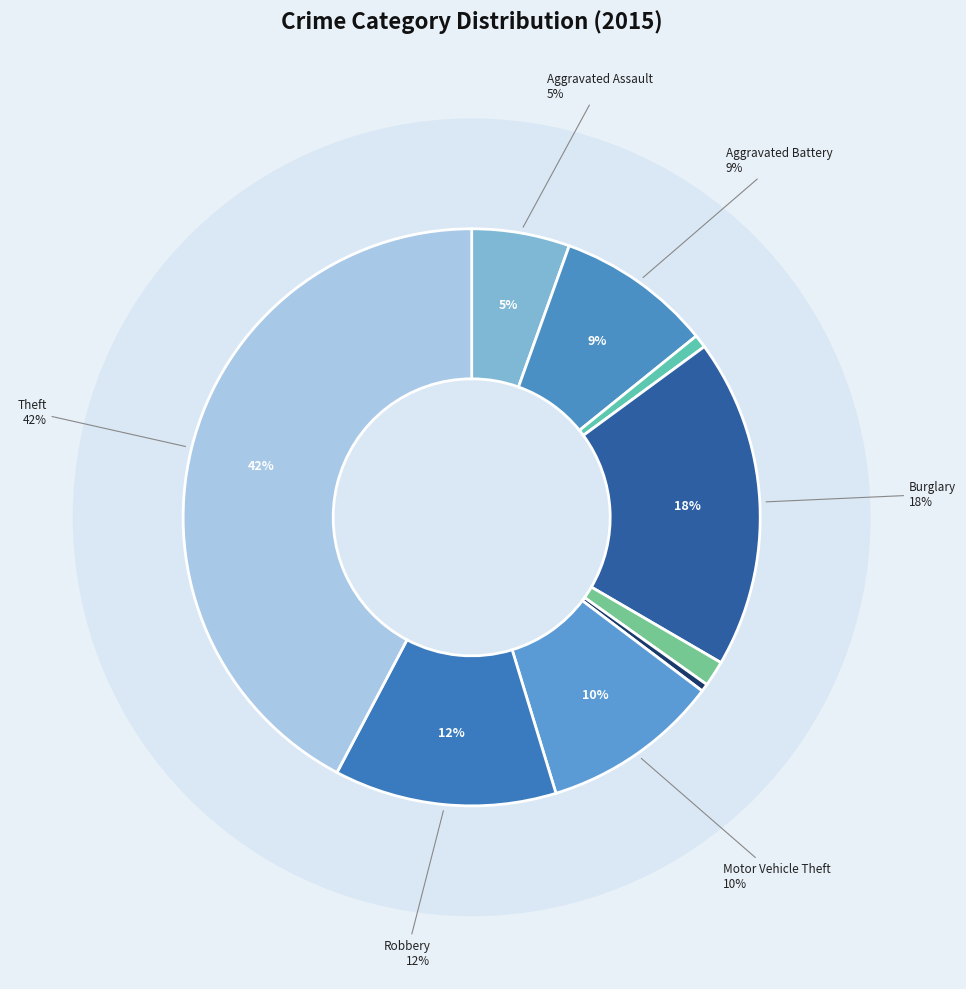

Count the number of slices in the pie.

9